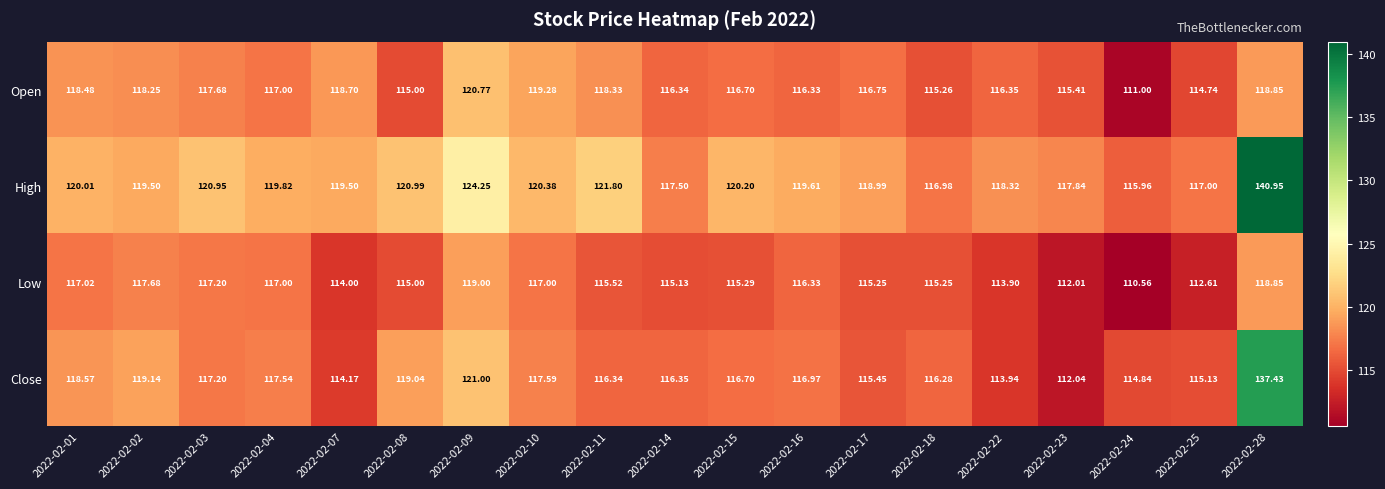

Which label corresponds to the smallest value in the chart?

2022-02-24